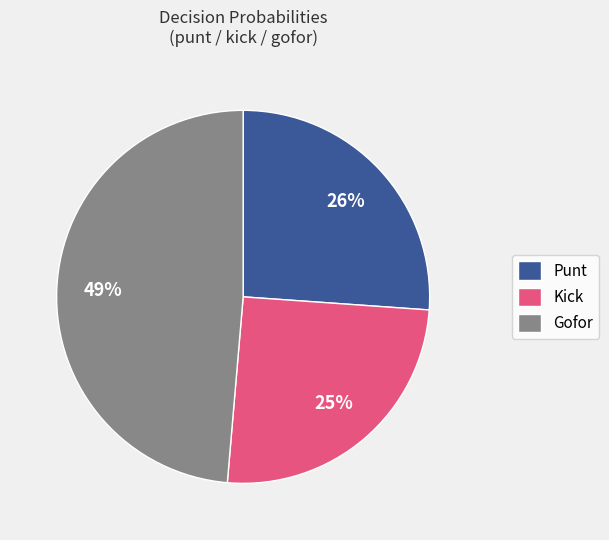

Which slice is the smallest?

Kick